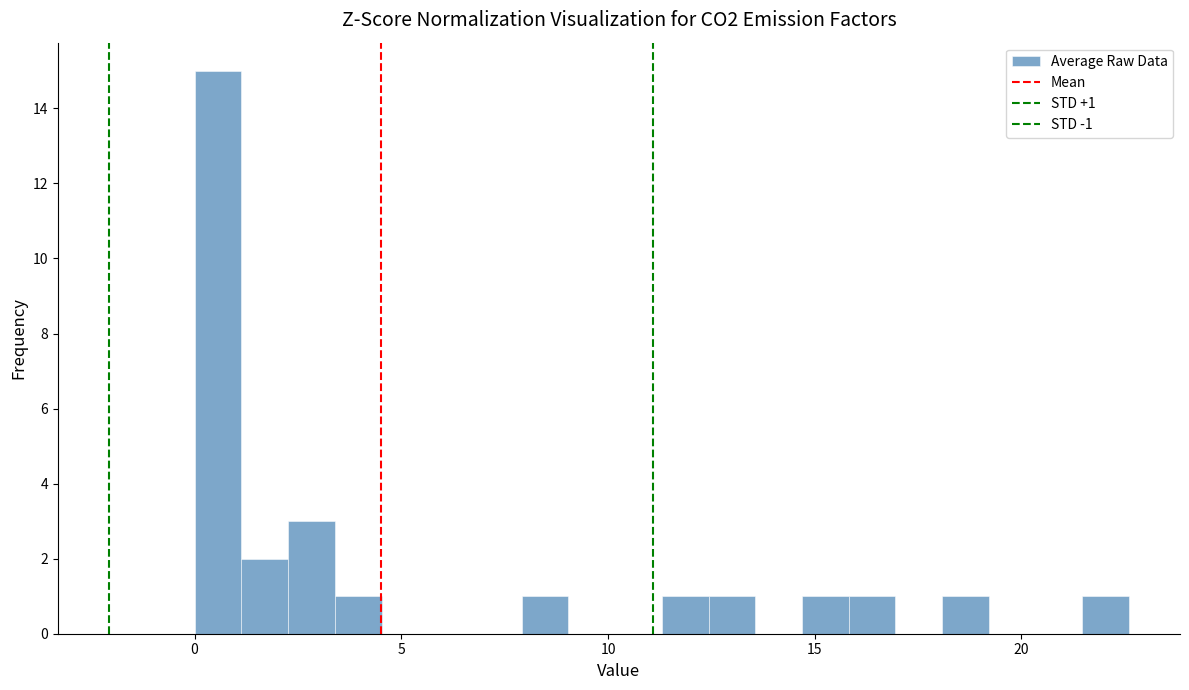

Read against the x-axis, roughly where is the centre of the tallest bar?

0.5